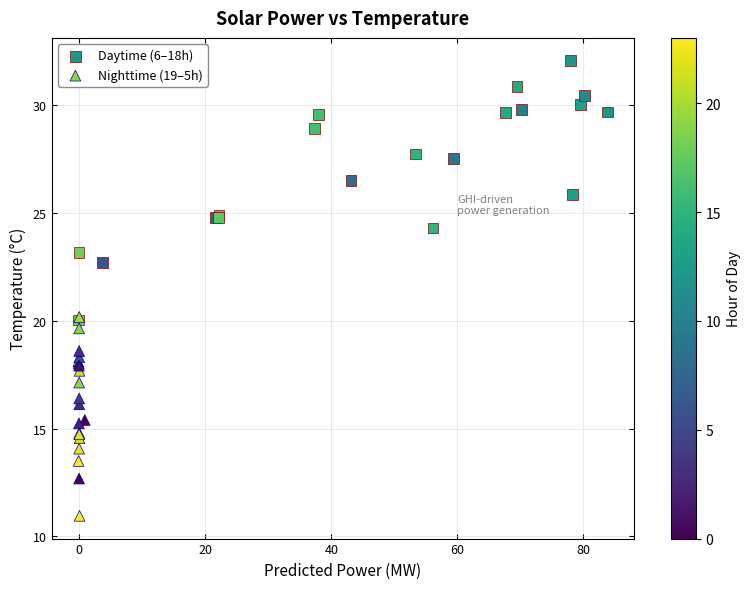

Which series has the largest Y range (max minus min)?

Daytime (6–18h)